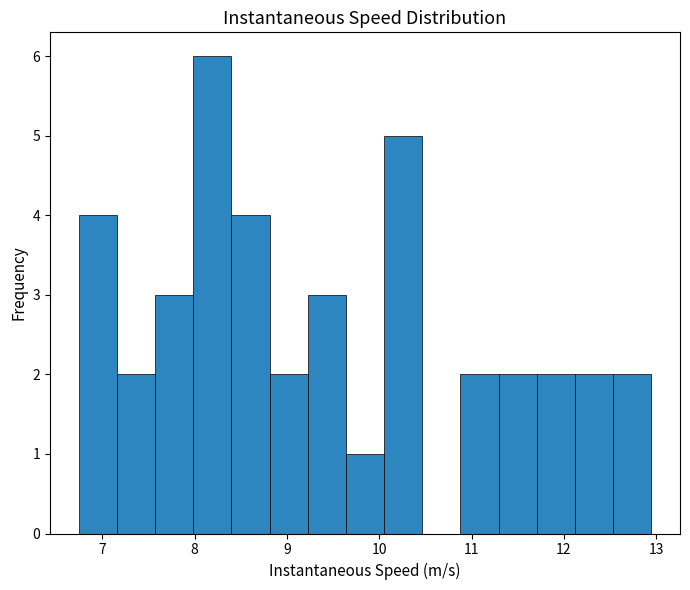

How tall is the bar that spans 9.6 to 10.1 on the x-axis? Neither the bar edges nor the heights are printed on the chart, so give them approximately, as read against the axes.

1